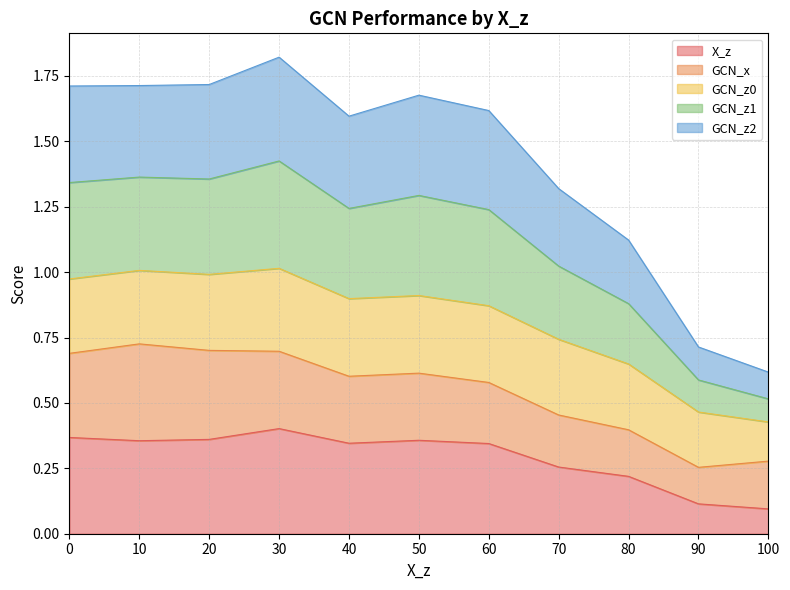

Which series changed the most between 70 and 80?

GCN_z1